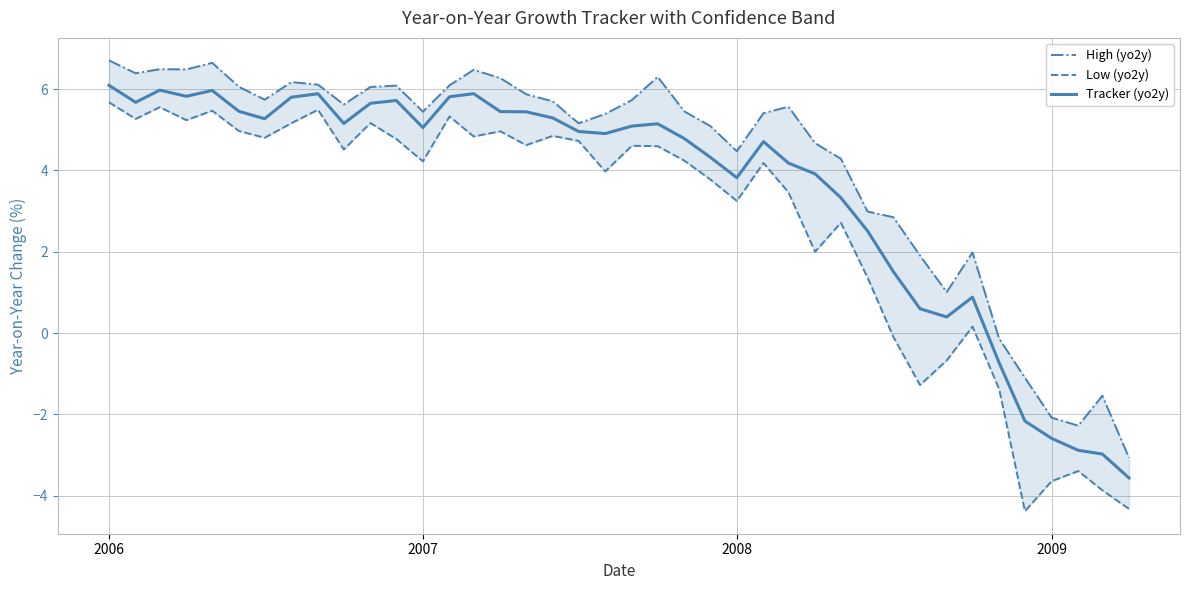

What is the maximum value for Tracker (yo2y)?

6.1